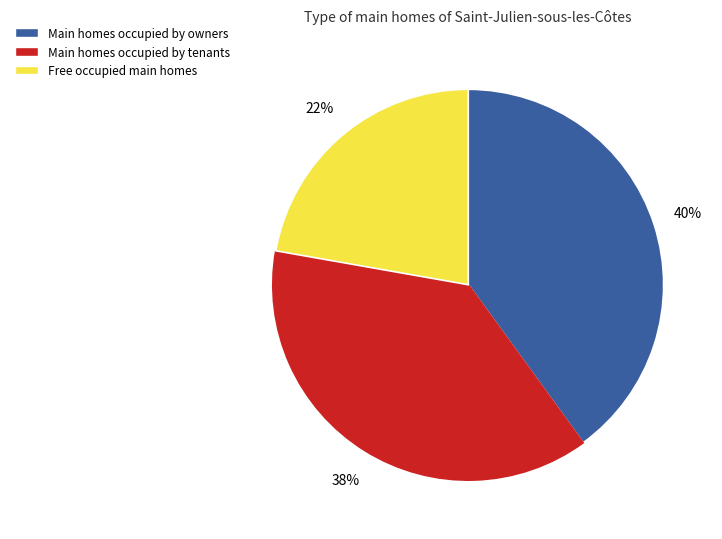

To the nearest percent, what is the average slice percentage?

33%